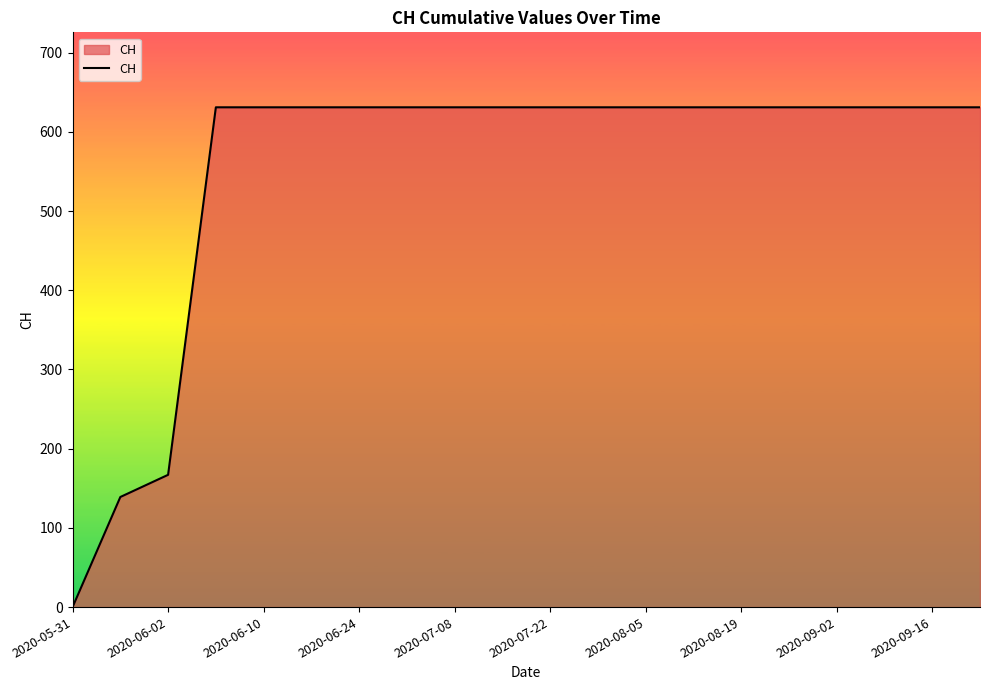

What is the difference between the maximum and minimum values?

631